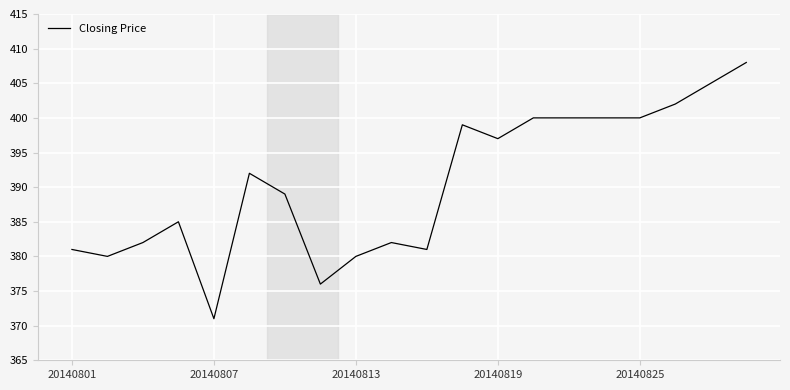

What is the difference between the maximum and minimum values?

37